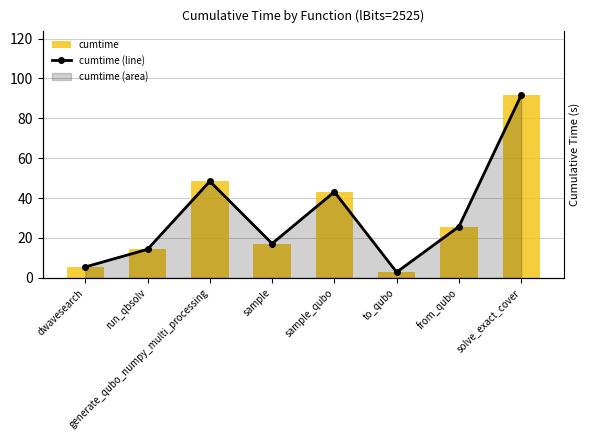

Reading right to left, extract all data points from this chart.

cumtime: 91.5	25.7	2.9	43.1	17.2	48.4	14.3	5.5
cumtime (line): 91.5	25.7	2.9	43.1	17.2	48.4	14.3	5.5